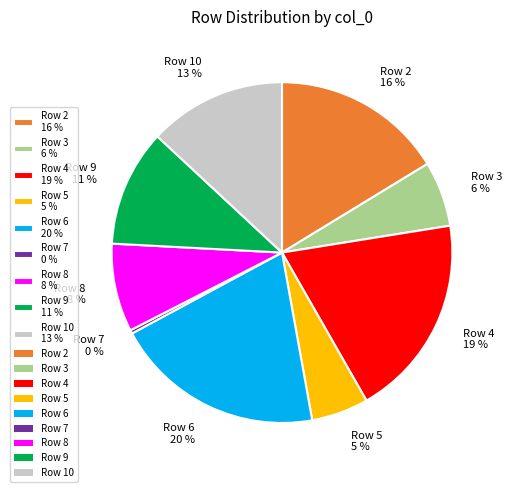

True or false: Row 4 19 % accounts for 19% of the total.

True